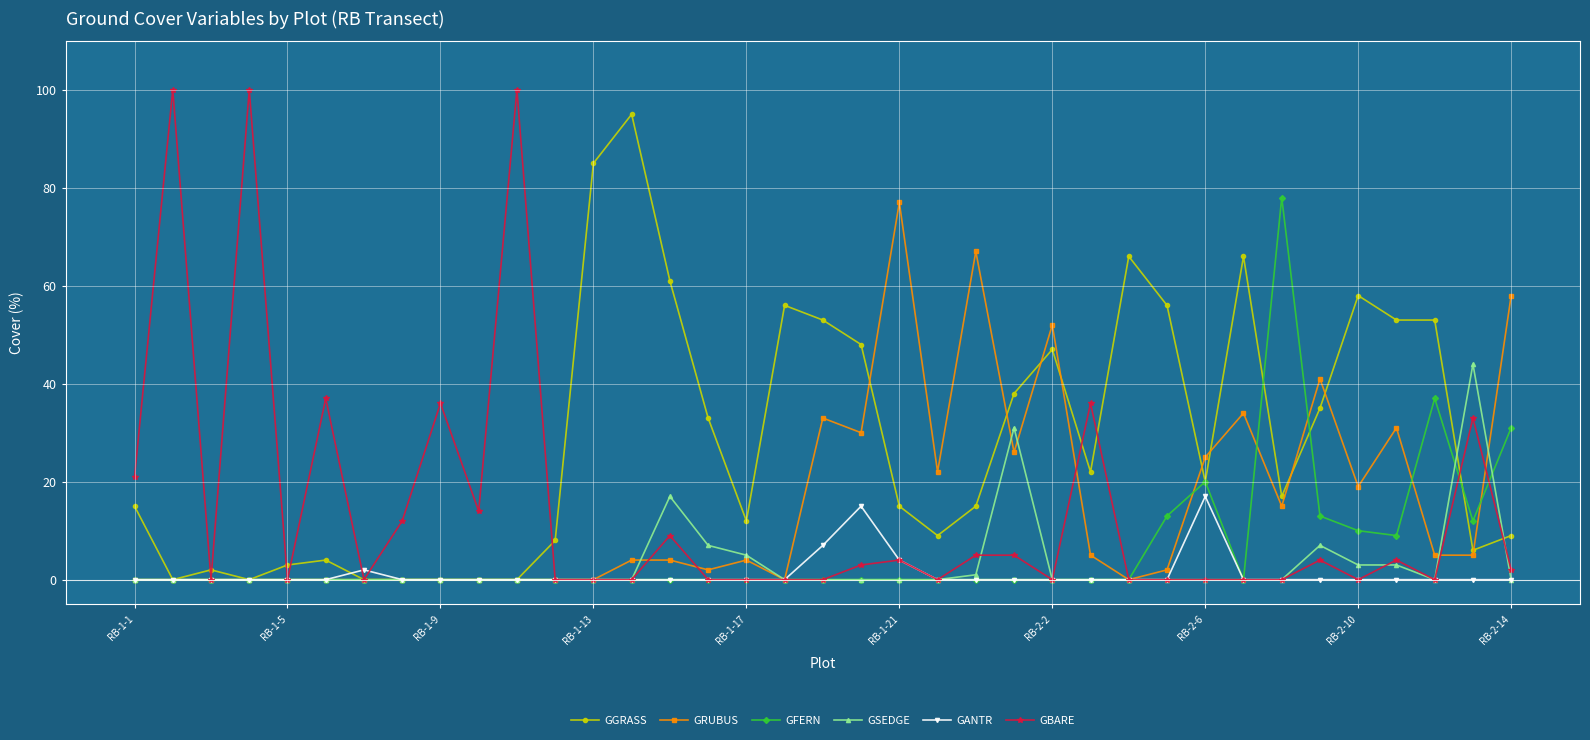

True or false: GFERN and GSEDGE cross at least once.

True